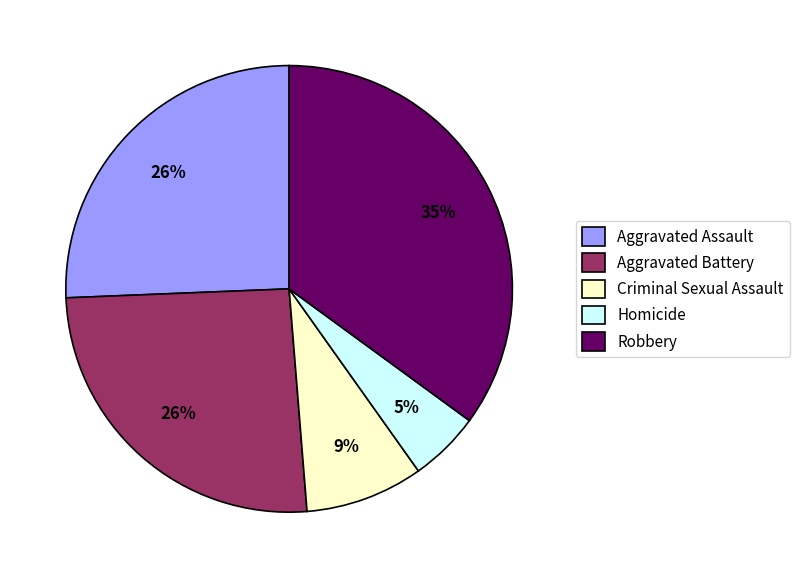

To the nearest percent, what is the combined percentage of Homicide and Robbery?

40%